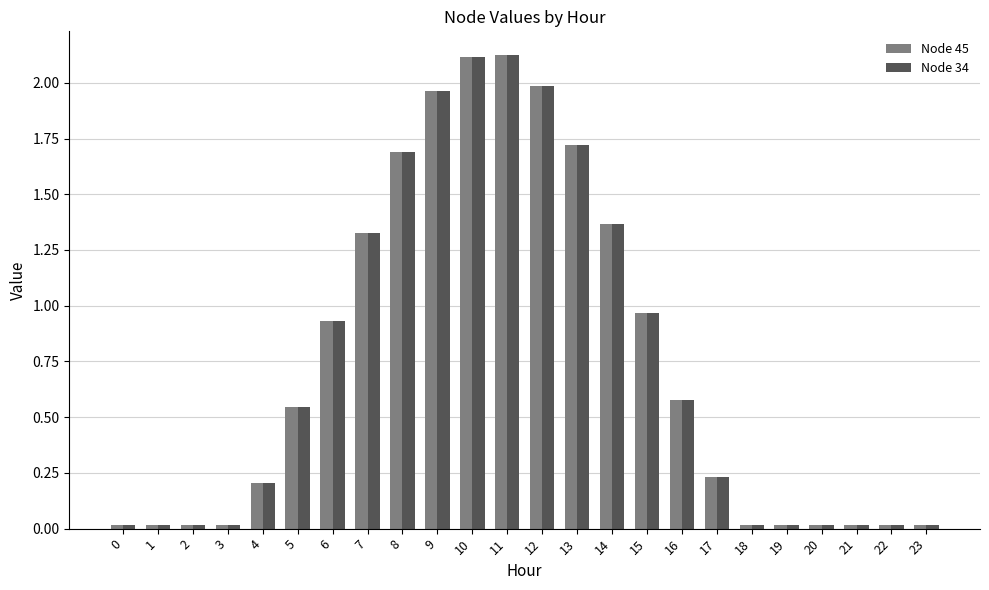

Is it true that Node 34 equals 1.7 at 13?

True